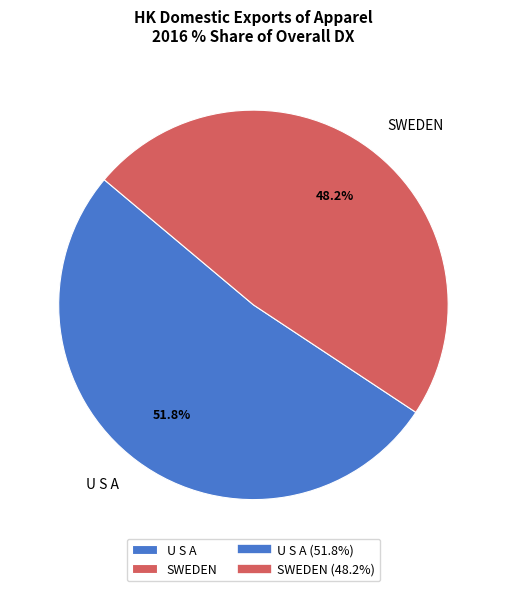

Is there a majority slice in this chart?

Yes